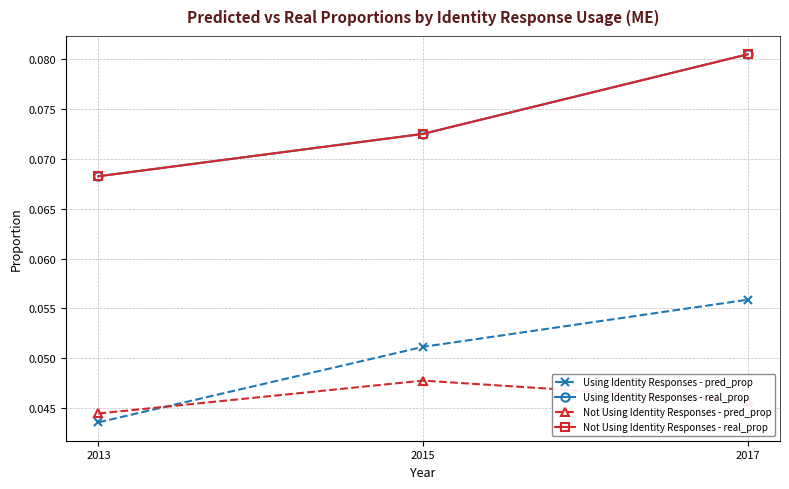

Is this an area chart (filled region under the line)?

No